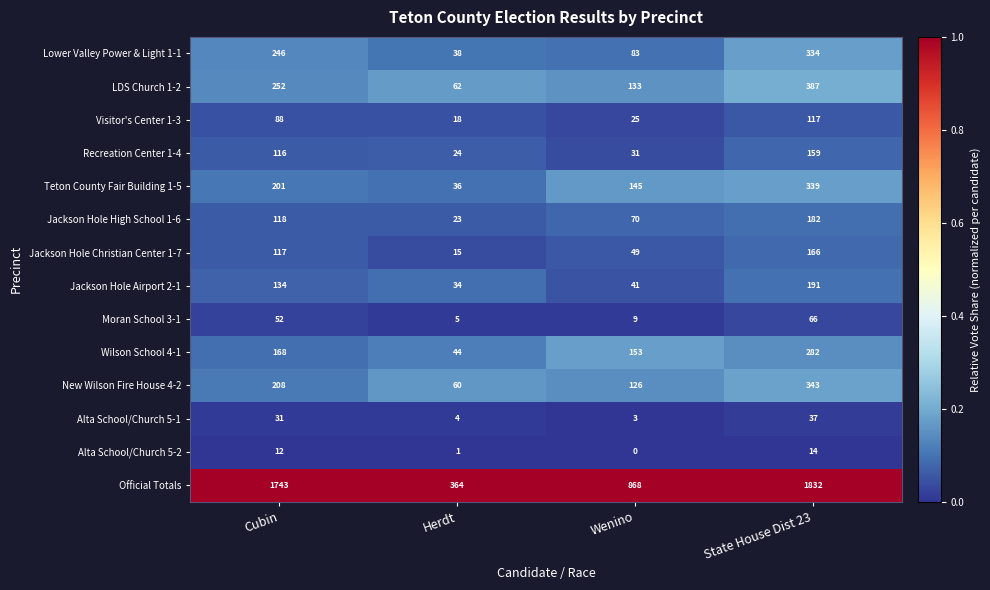

Between Herdt and State House Dist 23, which series saw the biggest shift?

Official Totals